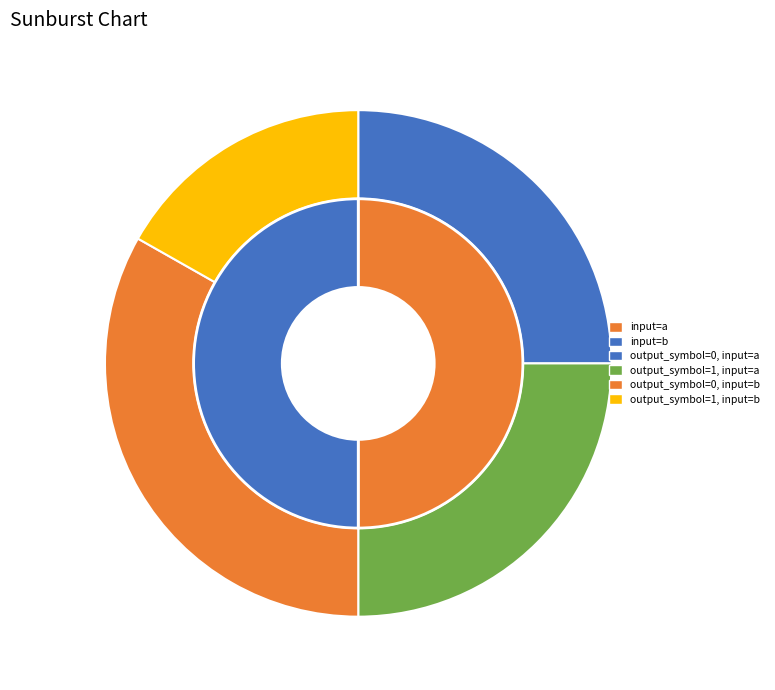

Is it true that output_symbol=1, input=b is 27% of the pie?

False